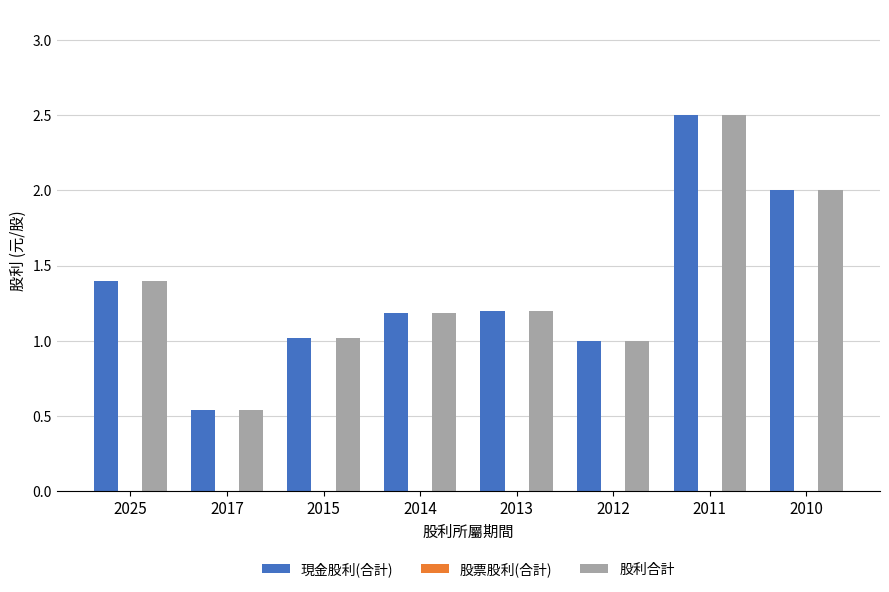

Are the bars grouped side by side (vs. stacked)?

Yes